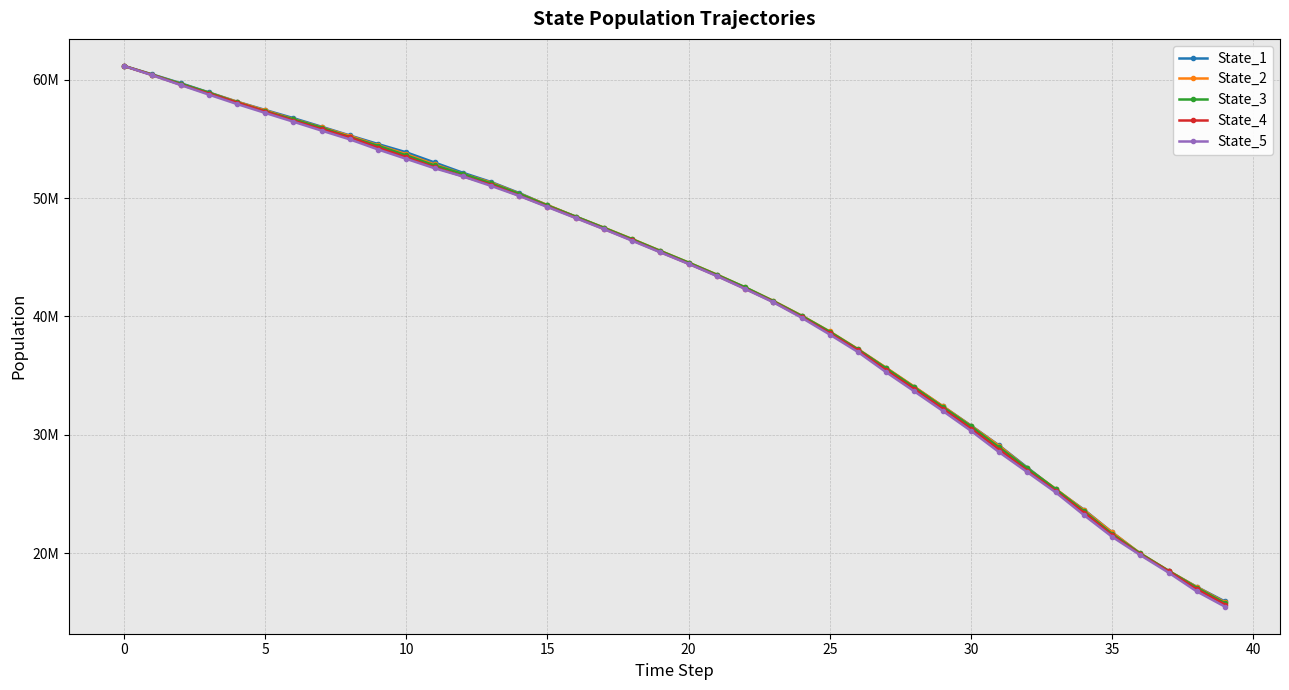

True or false: State_5 has more than 2 points higher than both neighbors.

False